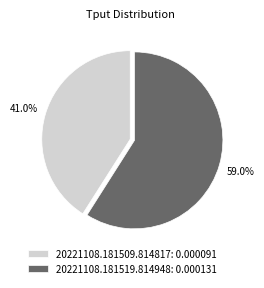

To the nearest percent, what is the difference between the largest and smallest slice percentages?

18%